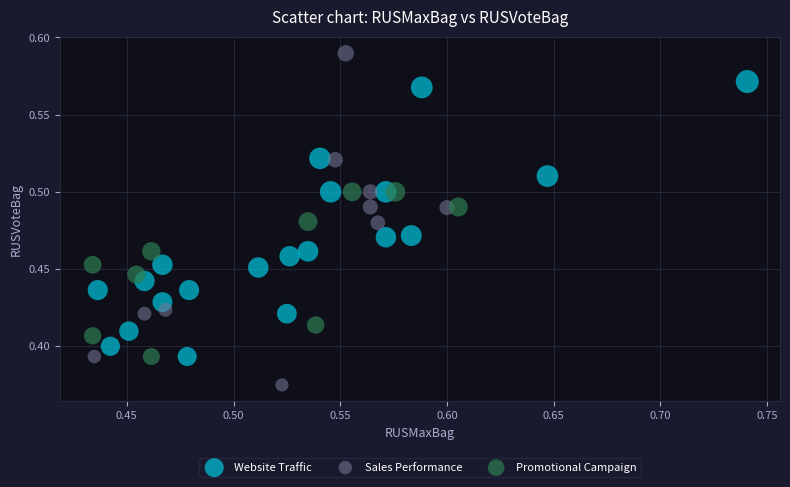

Which series reaches the minimum Y coordinate?

Sales Performance